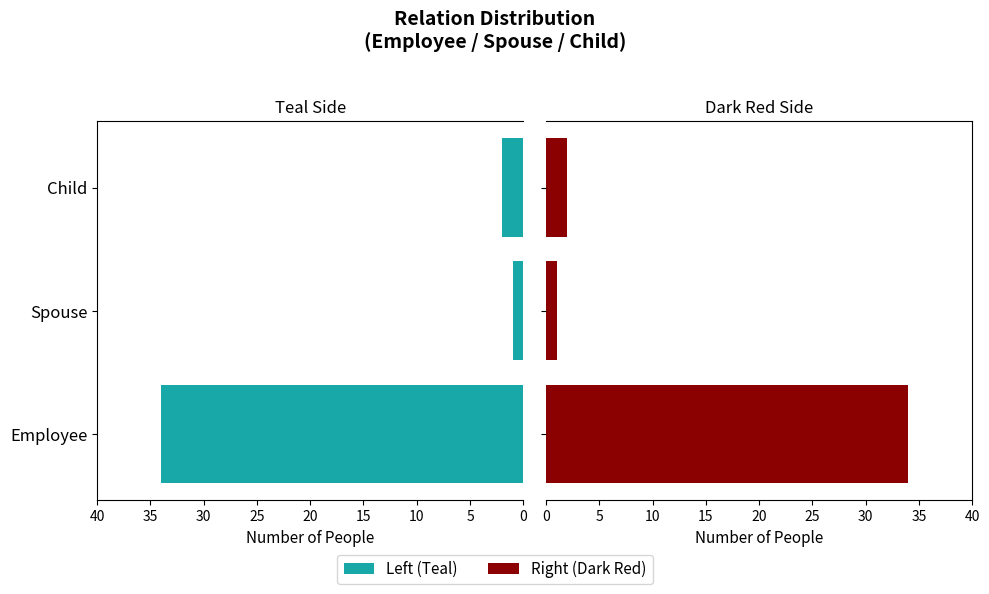

The value of Count (Left) at Employee is 21. True or false?

False